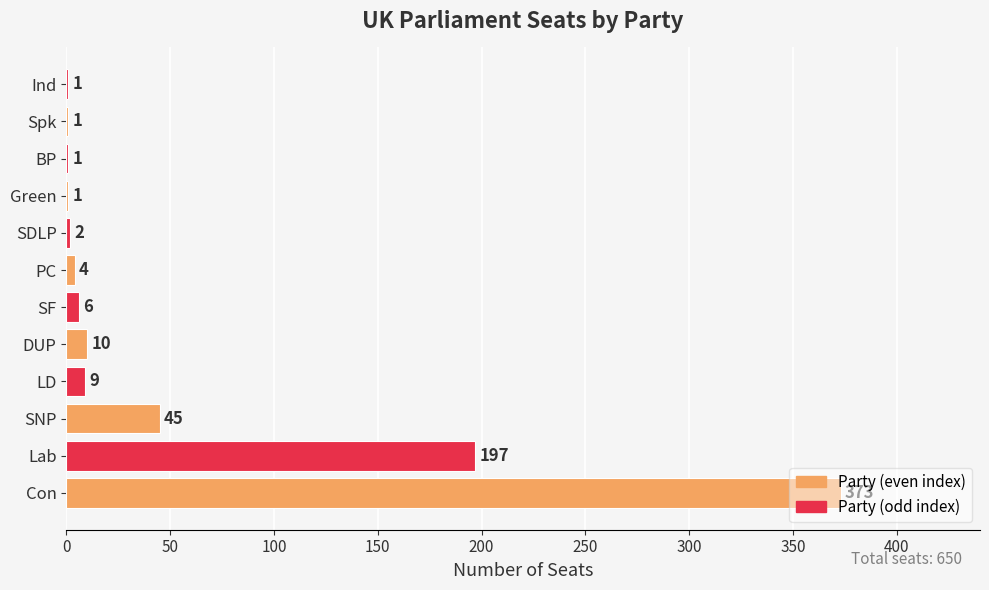

What is the average value?

54